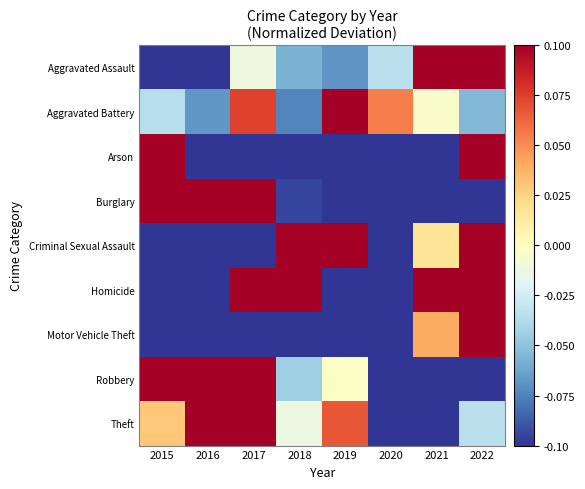

Reading left to right, what are all the values shown in this chart?

Aggravated Assault: 2015=-0.2	2016=-0.2	2017=-0.0	2018=-0.1	2019=-0.1	2020=-0.0	2021=0.3	2022=0.2
Aggravated Battery: 2015=-0.0	2016=-0.1	2017=0.1	2018=-0.1	2019=0.1	2020=0.1	2021=-0.0	2022=-0.1
Arson: 2015=0.6	2016=-0.3	2017=-0.1	2018=-0.1	2019=-0.1	2020=-0.3	2021=-0.6	2022=1.0
Burglary: 2015=0.4	2016=0.6	2017=0.7	2018=-0.1	2019=-0.3	2020=-0.4	2021=-0.6	2022=-0.3
Criminal Sexual Assault: 2015=-0.2	2016=-0.2	2017=-0.1	2018=0.3	2019=0.1	2020=-0.1	2021=0.0	2022=0.2
Homicide: 2015=-0.4	2016=-0.3	2017=0.2	2018=0.1	2019=-0.3	2020=-0.2	2021=0.6	2022=0.2
Motor Vehicle Theft: 2015=-0.2	2016=-0.1	2017=-0.1	2018=-0.3	2019=-0.3	2020=-0.2	2021=0.0	2022=1.2
Robbery: 2015=0.1	2016=0.3	2017=0.5	2018=-0.0	2019=-0.0	2020=-0.3	2021=-0.4	2022=-0.2
Theft: 2015=0.0	2016=0.2	2017=0.1	2018=-0.0	2019=0.1	2020=-0.2	2021=-0.2	2022=-0.0